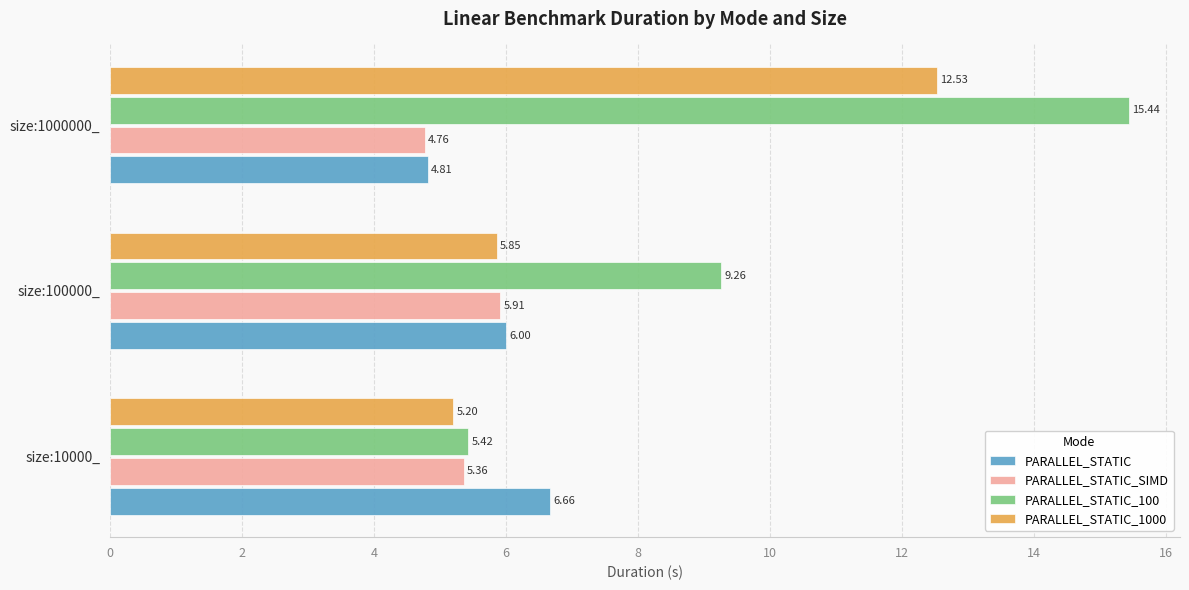

At which category is the sum across all series the highest?

size:1000000_